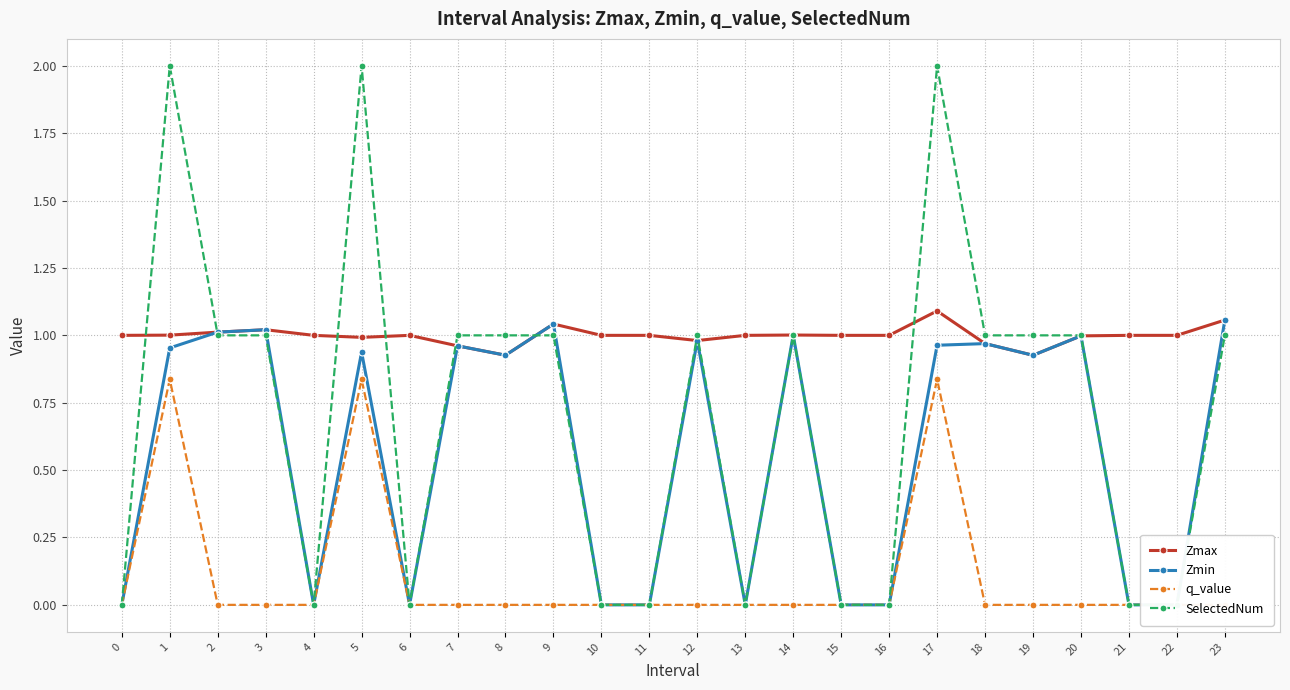

How many categories are shown in the chart?

24